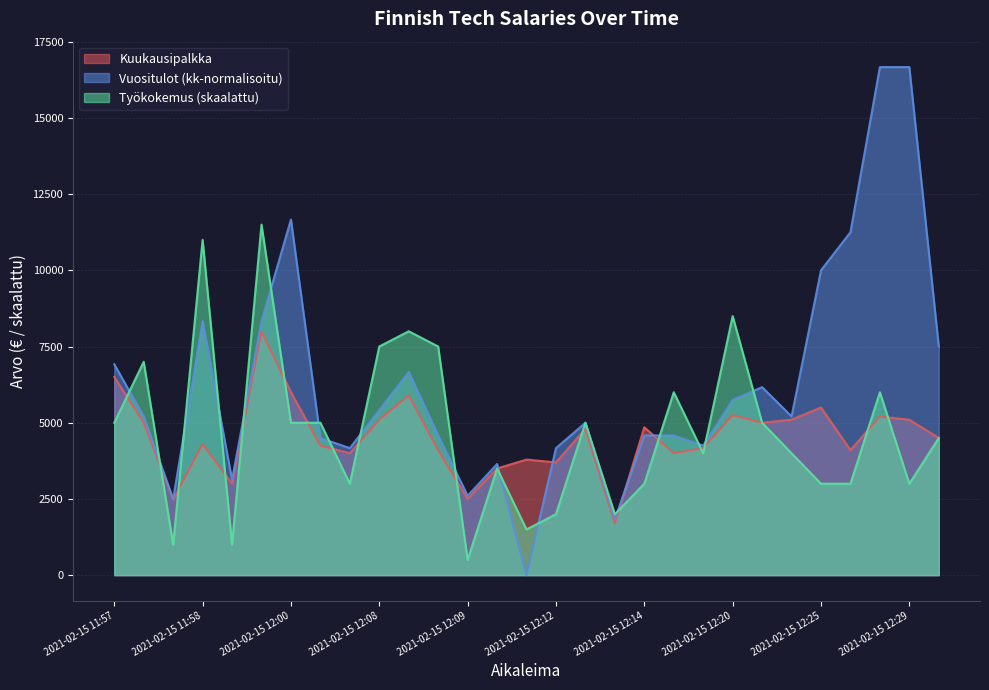

How many intersections are there between Tyokokemus and Vuositulot?

17